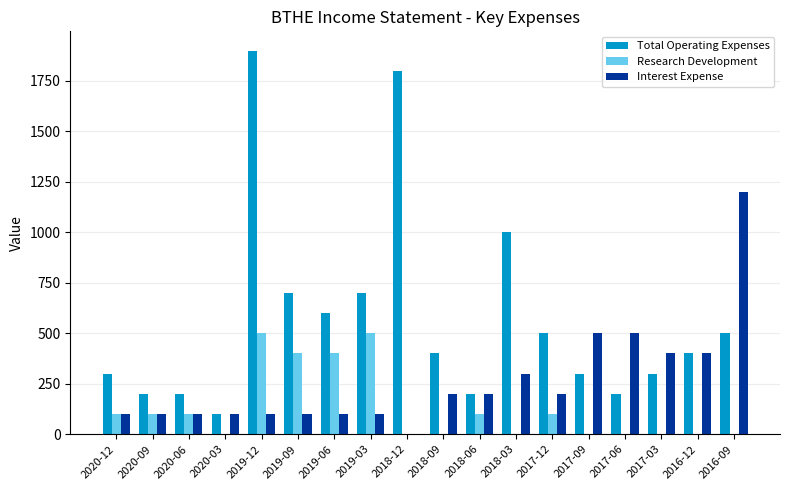

Which category has the highest value in the Interest Expense series?

2016-09